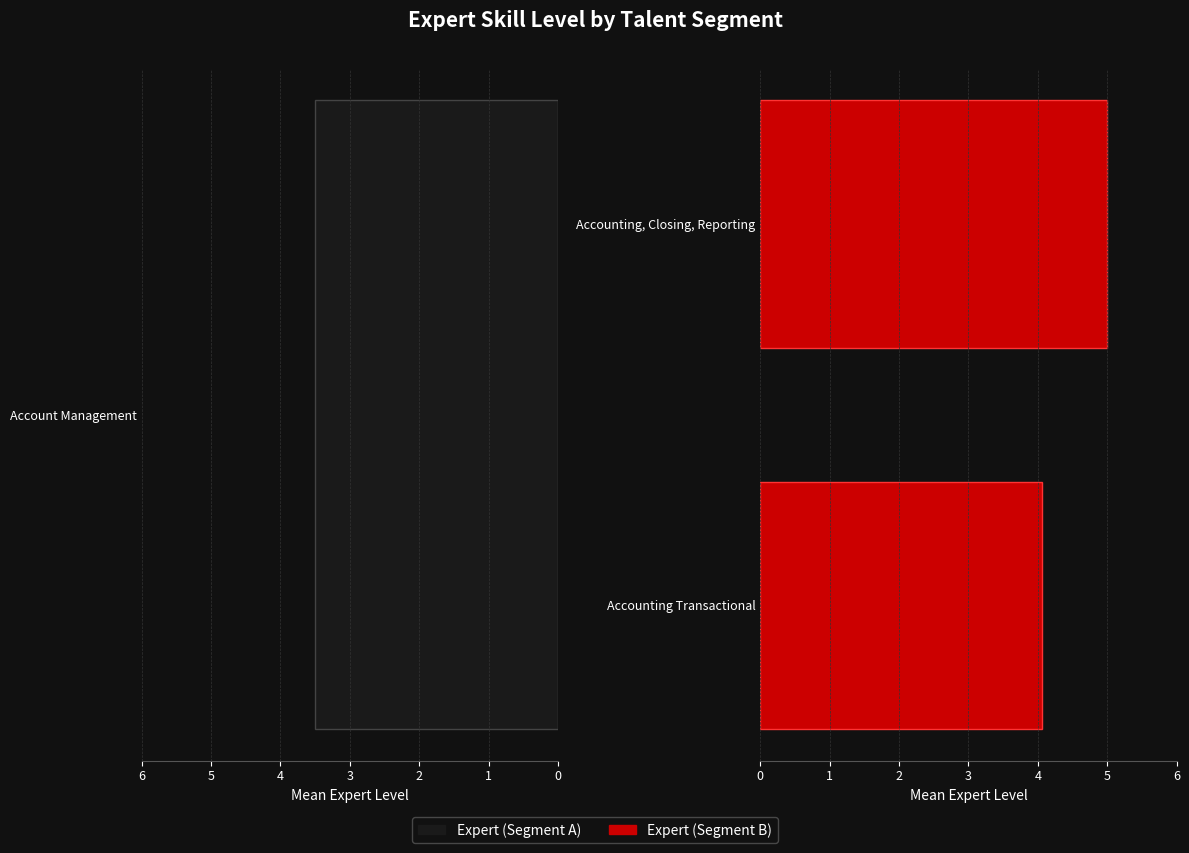

Approximately how many times larger is the value at Accounting, Closing, Reporting compared to Accounting Transactional?

1.2